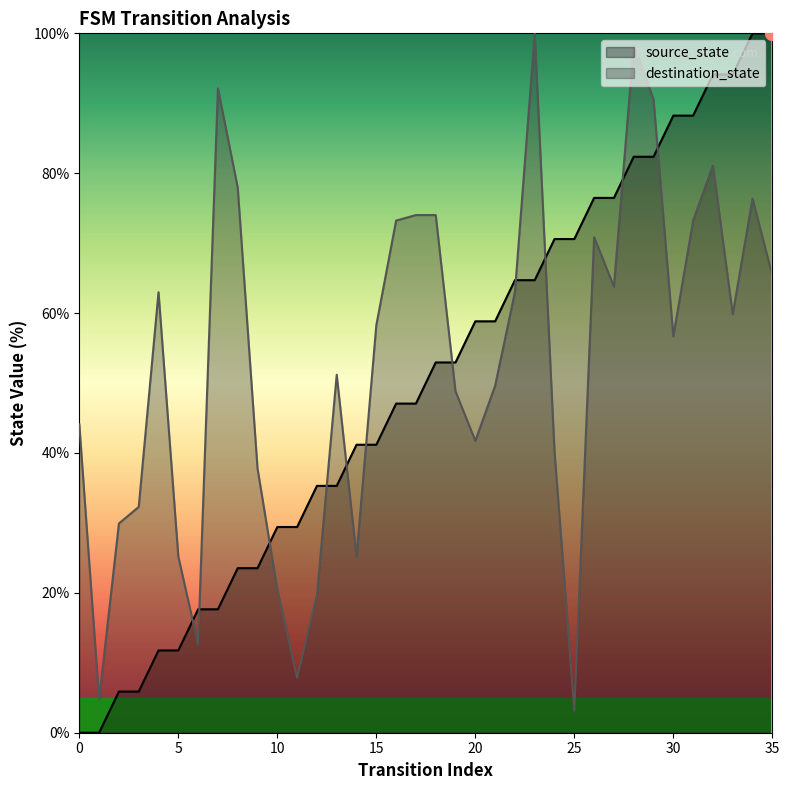

Which series has the largest total across all categories?

destination_state